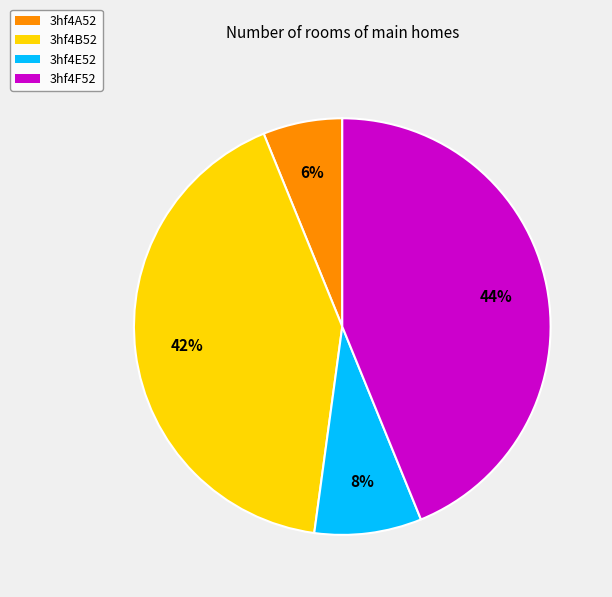

To the nearest percent, what is the combined percentage of 3hf4B52 and 3hf4A52?

48%